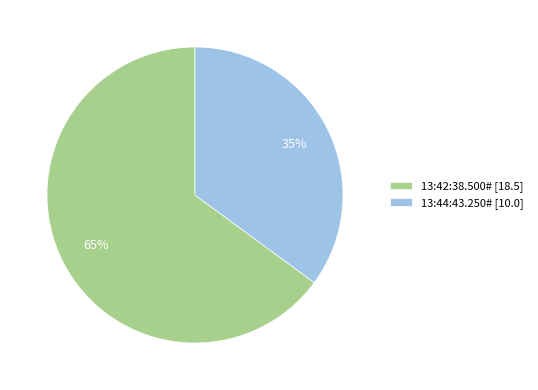

To the nearest percent, what is the difference between the 13:44:43.250# and 13:42:38.500# slice percentages?

30%